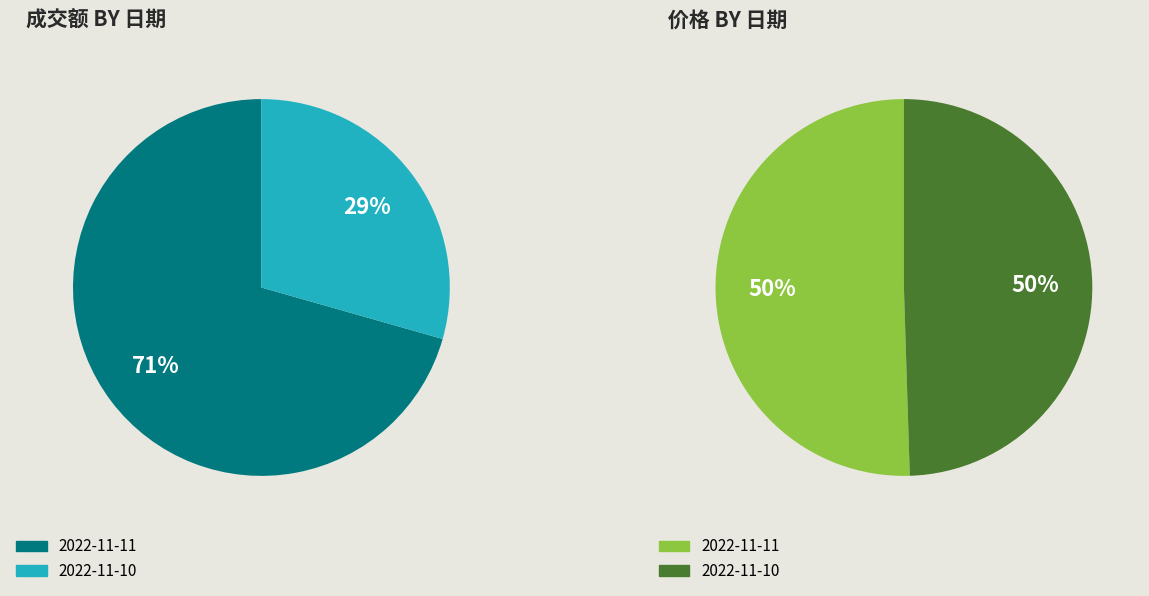

Is the sum of 2022-11-10 and 2022-11-11 greater than half?

Yes